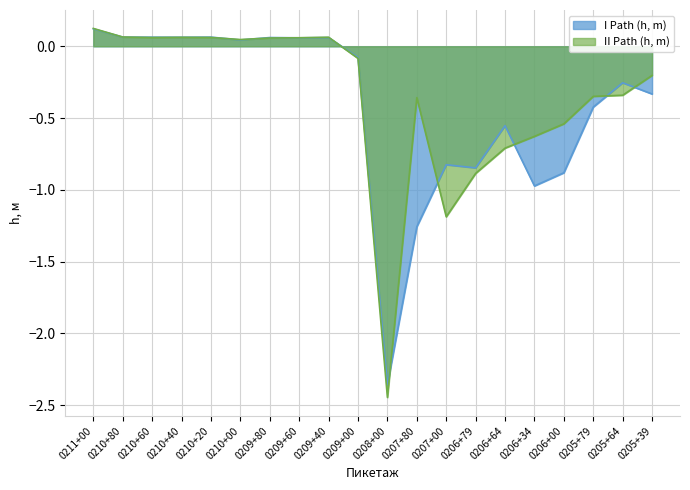

Is the value of I Path (h, m) at 0210+80 greater than the value of II Path (h, m) at 0205+64?

Yes